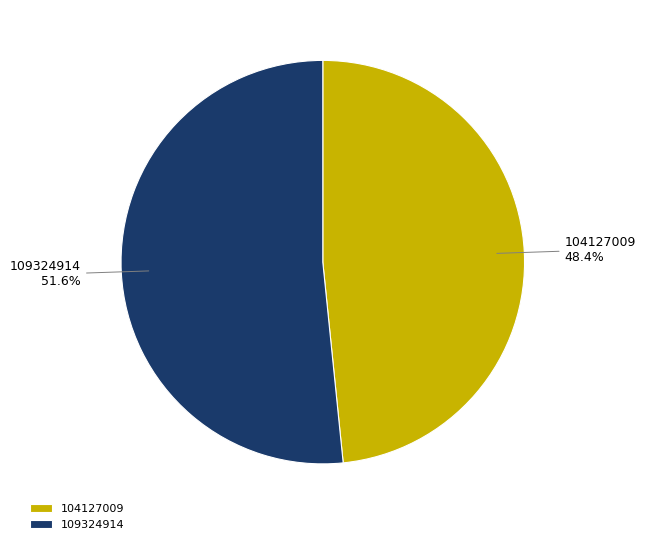

True or false: 109324914 accounts for 52% of the total.

True